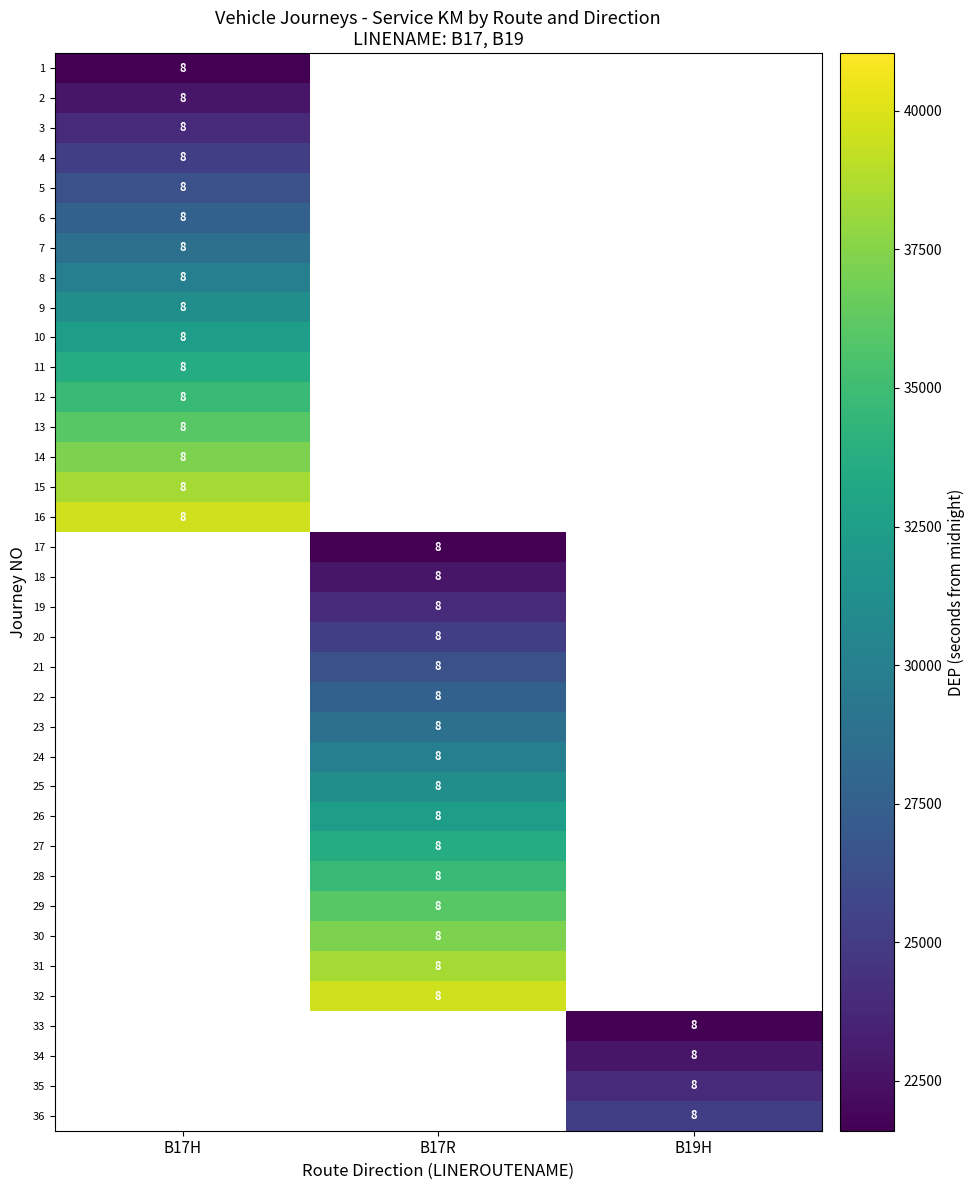

True or false: 16 has a value of 21165 at B19H.

False